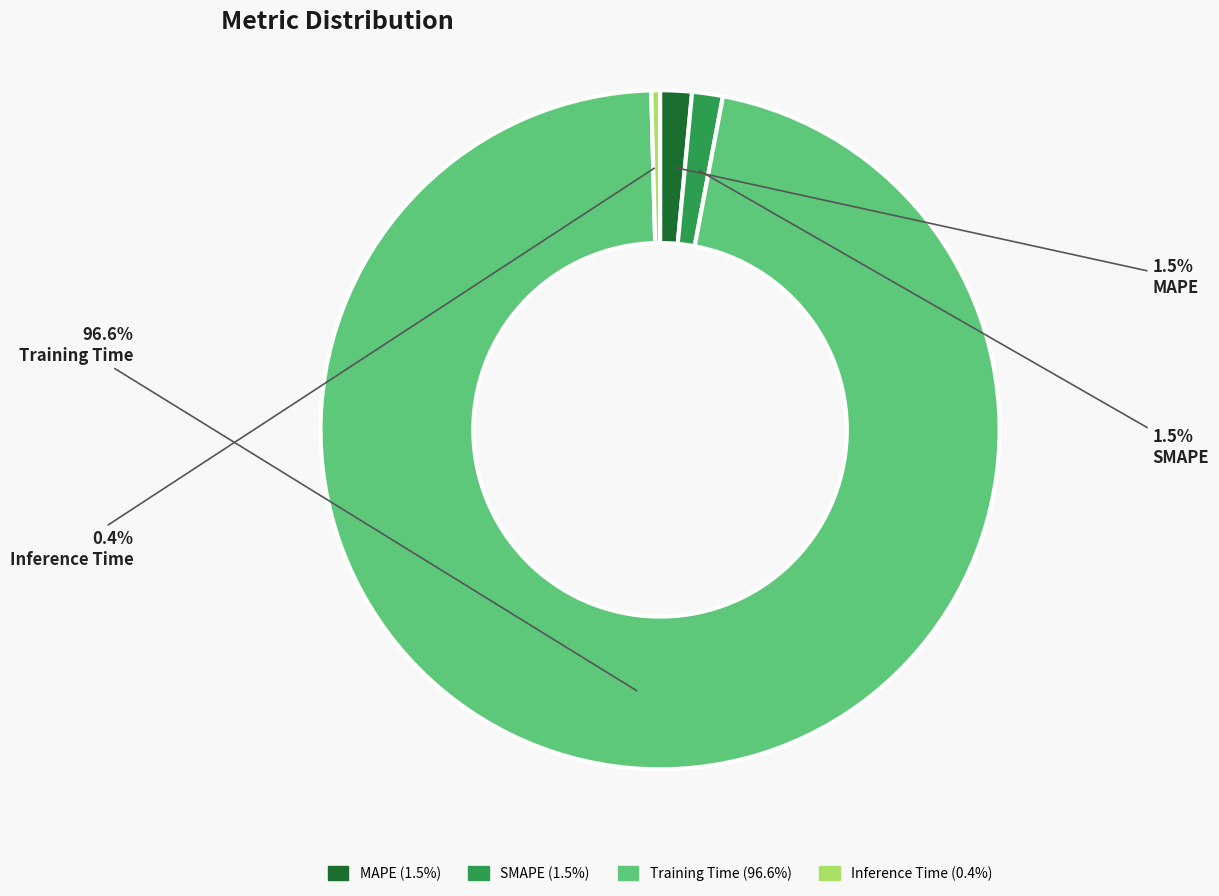

To the nearest percent, what is the difference between the Inference Time and SMAPE slice percentages?

1%